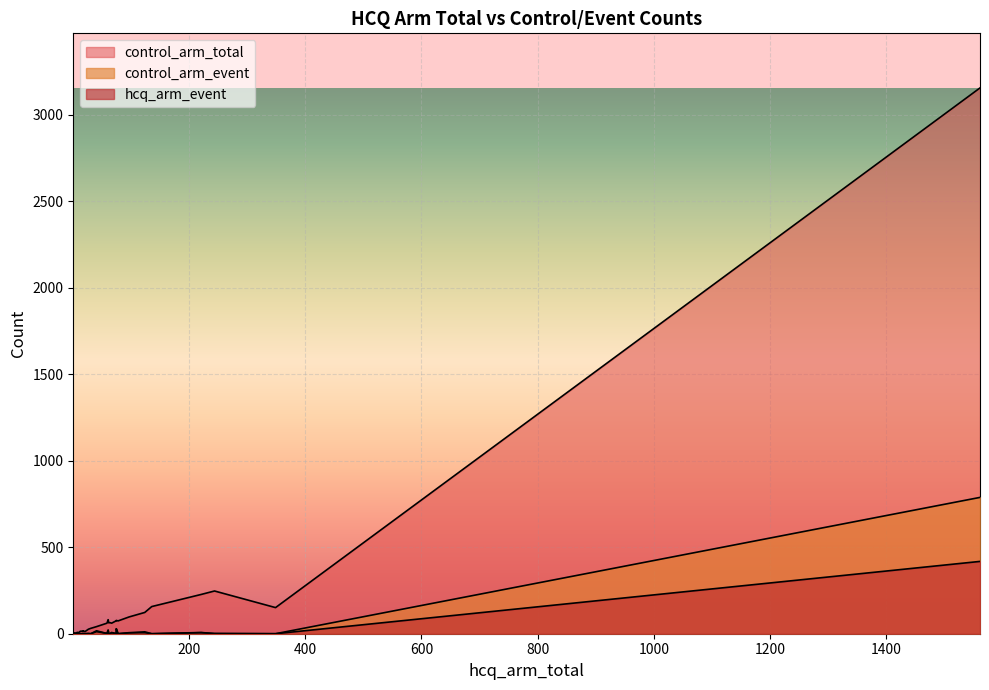

How many lines are shown in the chart?

3